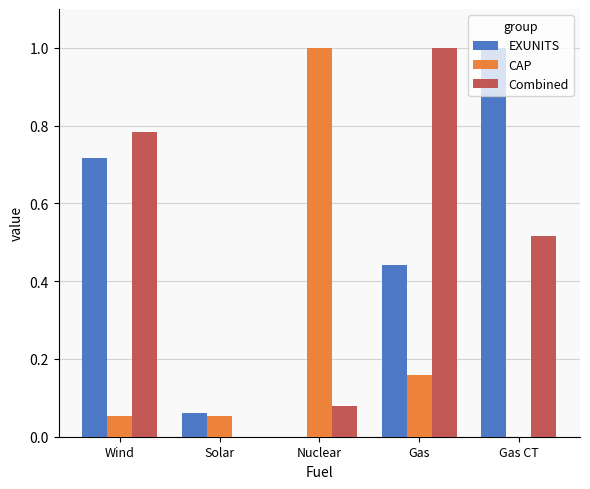

Where is Combined nearest to the value 0?

Solar